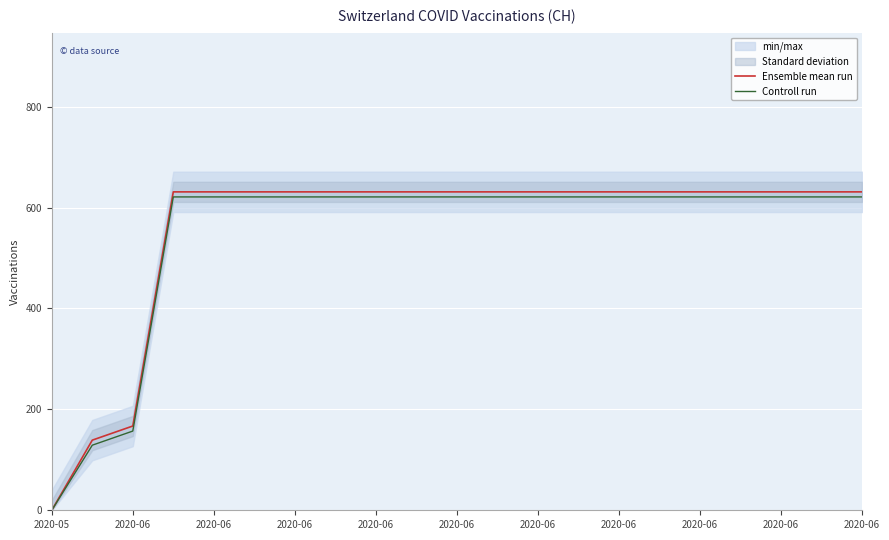

How many values in Controll run are above zero?

20